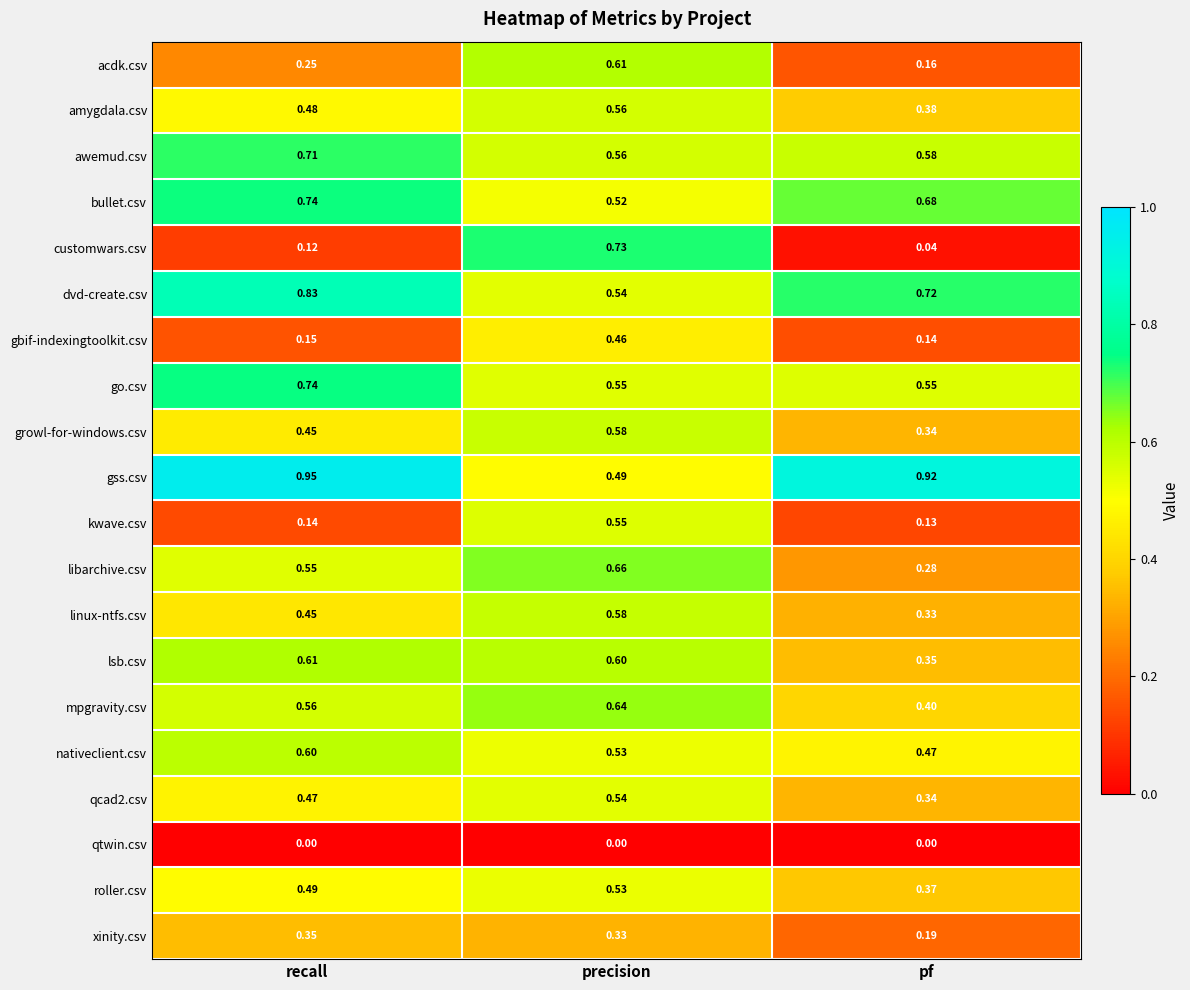

Which series has the widest spread of values?

customwars.csv